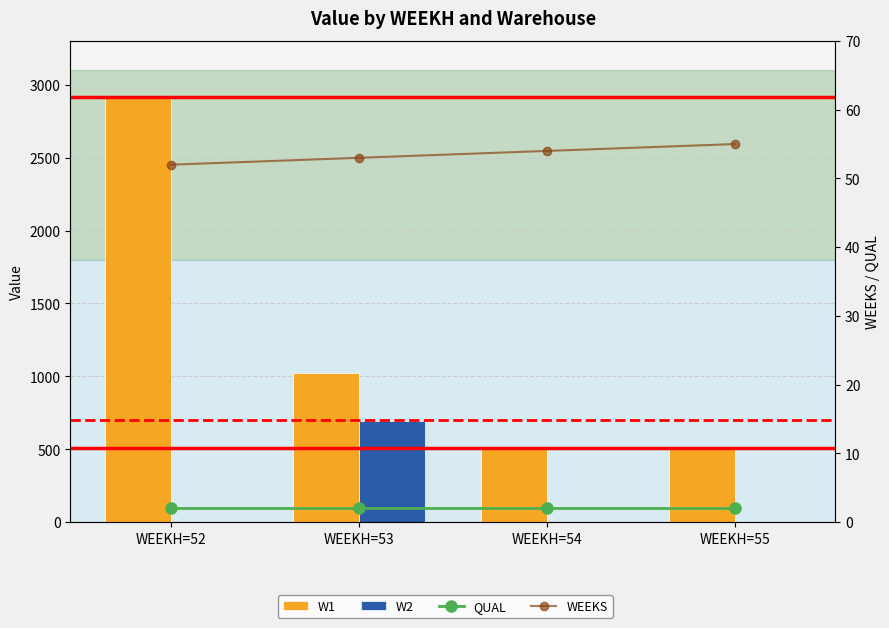

List the labels in order of QUAL value, largest first.

WEEKH=52, WEEKH=53, WEEKH=54, WEEKH=55